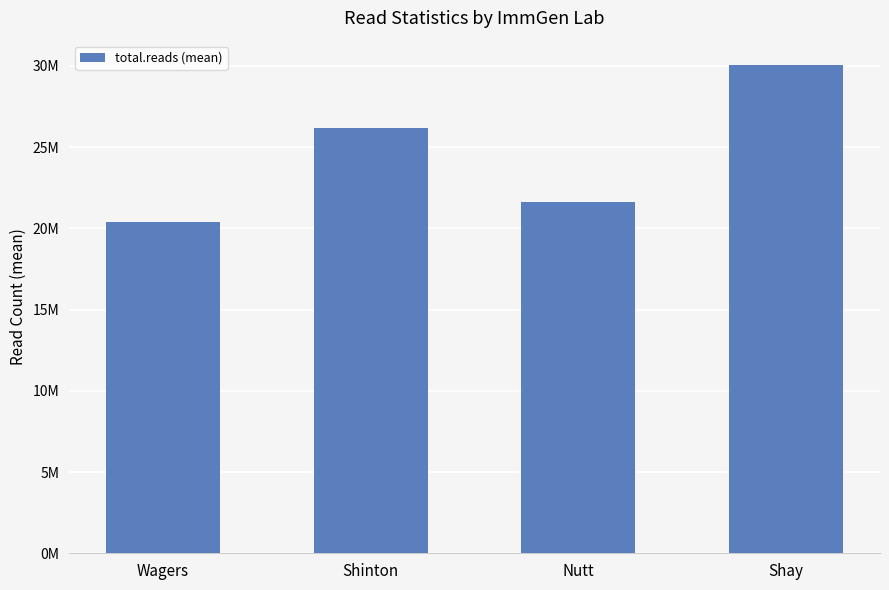

What is the change in value from Nutt to Shay?

+8412005.5